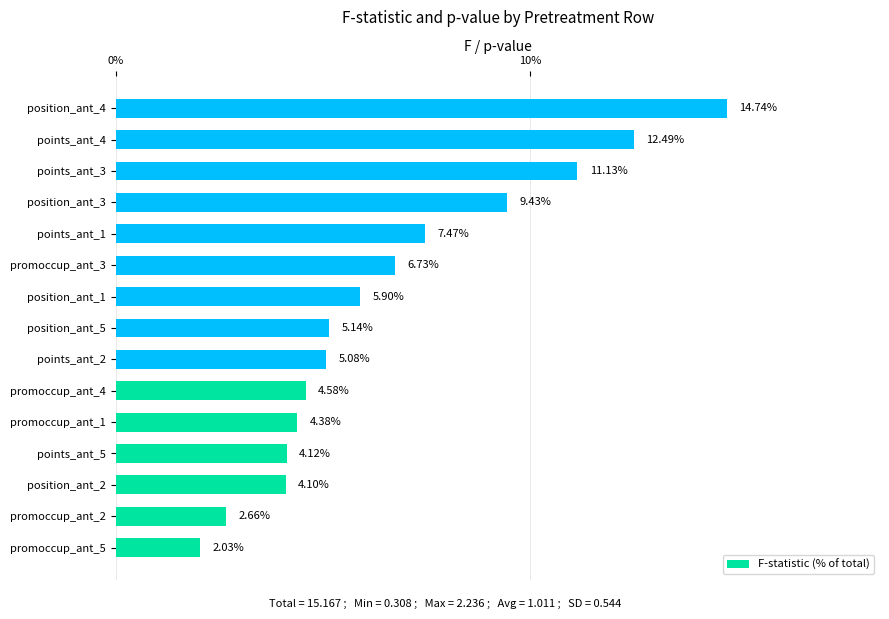

What is the average value?

6.7